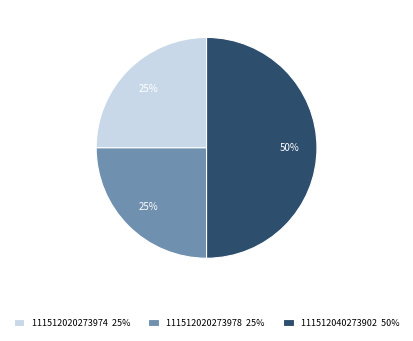

To the nearest percent, what is the average slice percentage?

33%